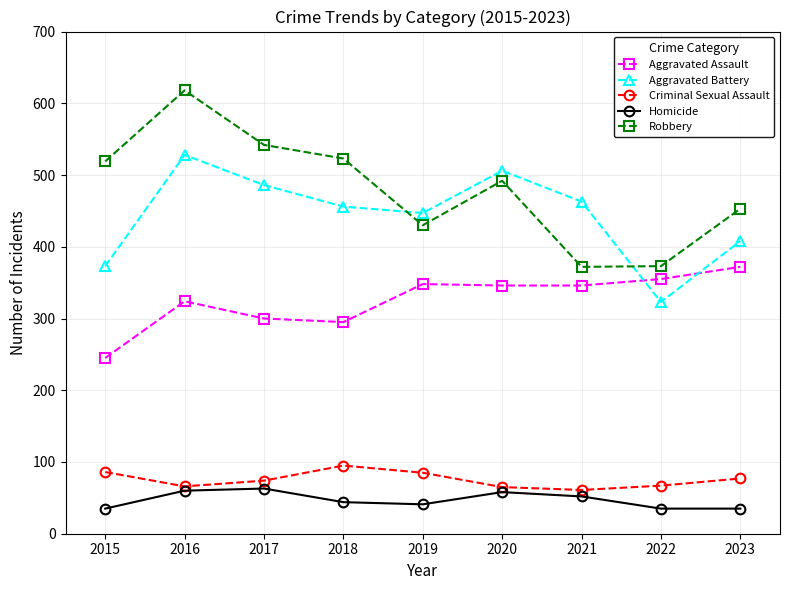

At which category does Robbery reach its first local peak?

2016